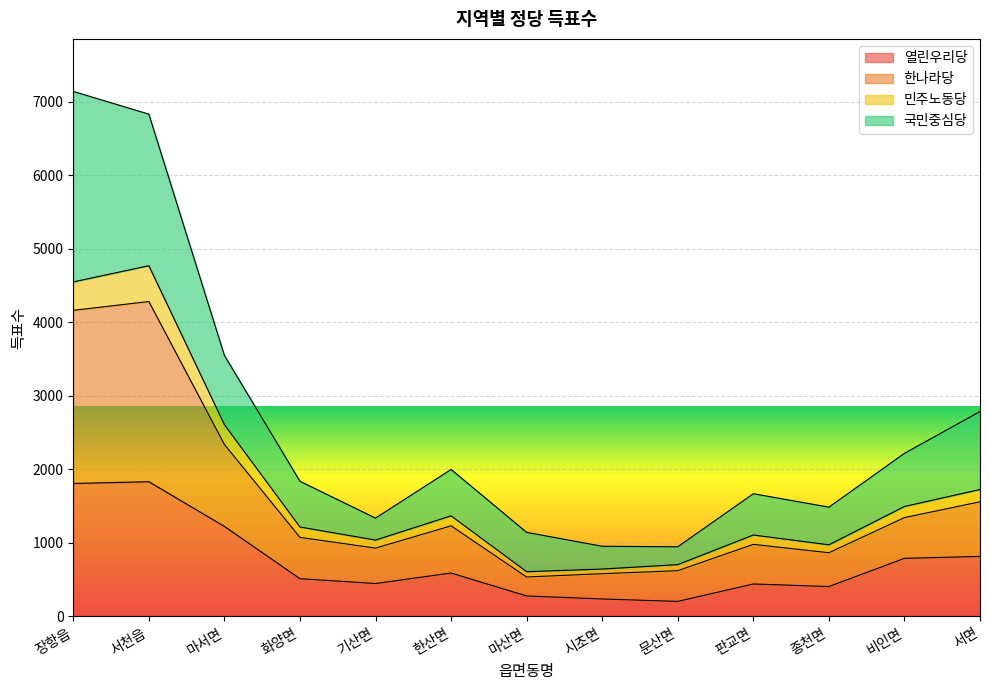

At which label does 열린우리당 first exceed 514?

장항읍